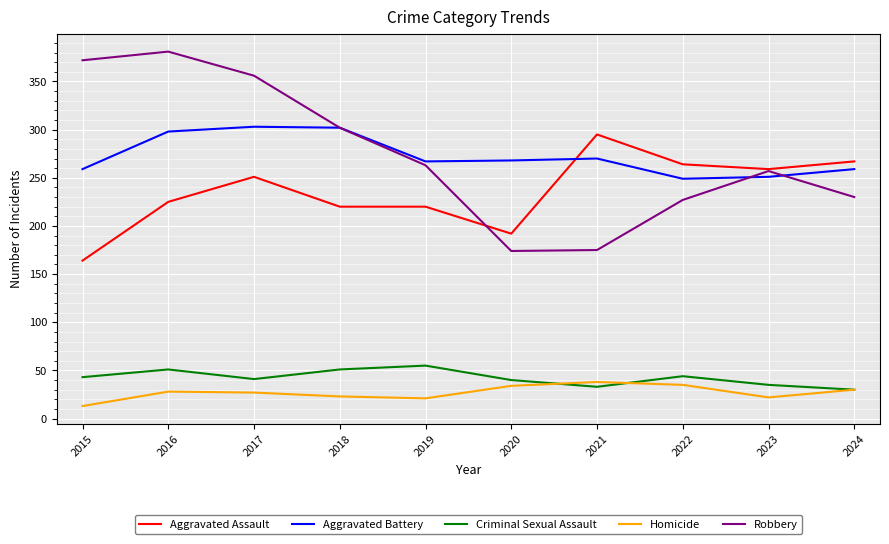

What is the minimum value shown in the chart?

13